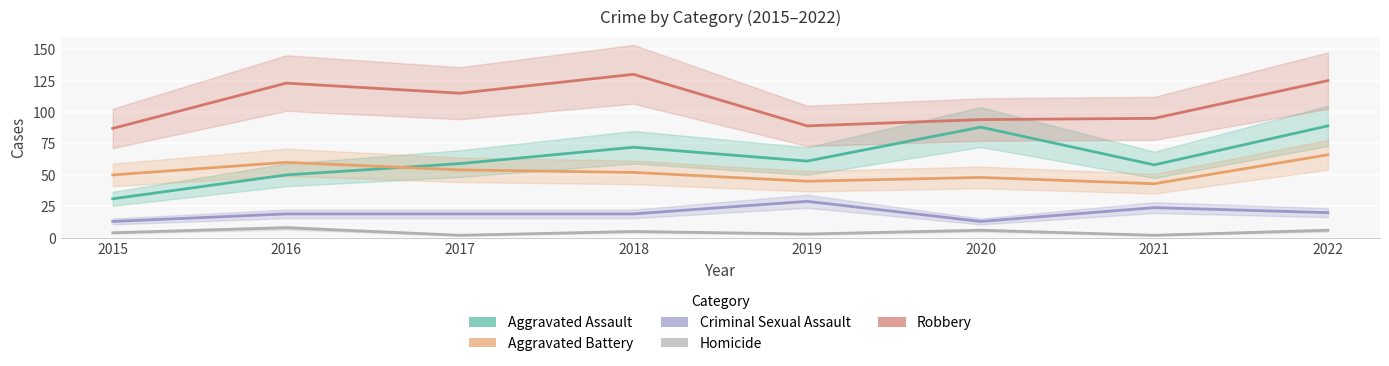

What is the value of the Robbery point at the 6th from the left?

94